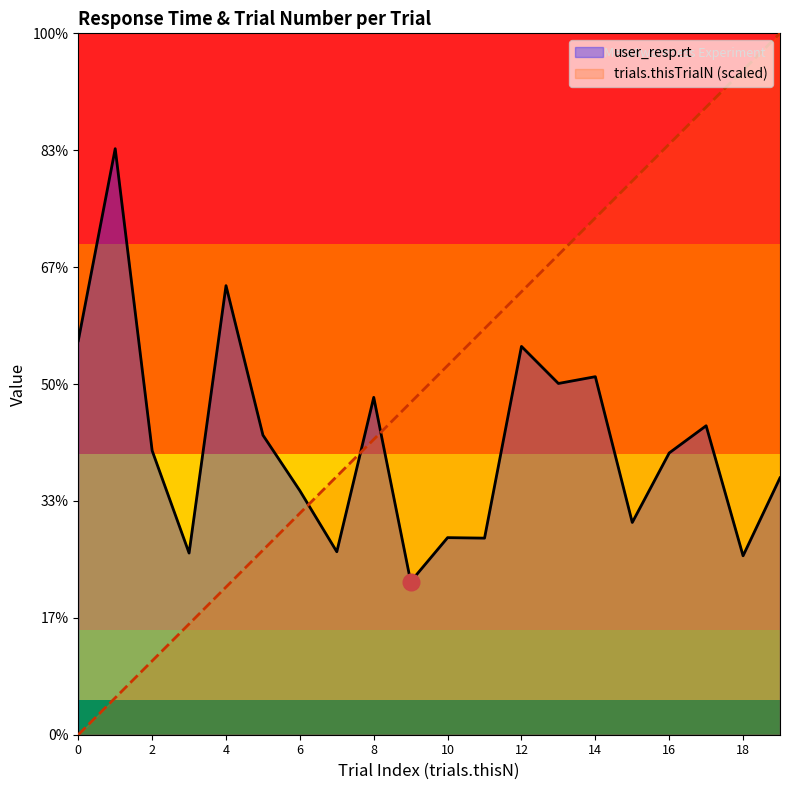

In user_resp.rt, how many points are higher than both neighbors (excluding endpoints)?

7